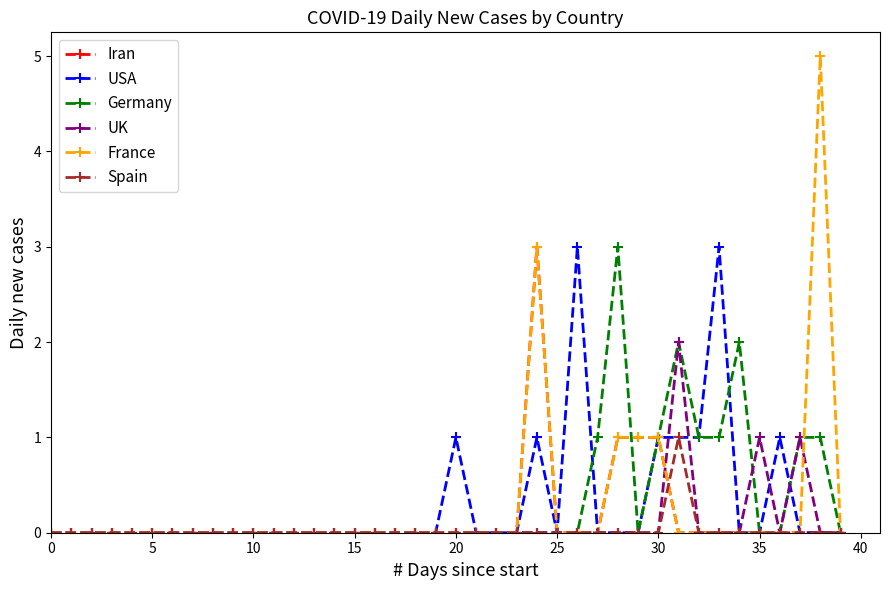

What is the highest value of the Spain series?

1